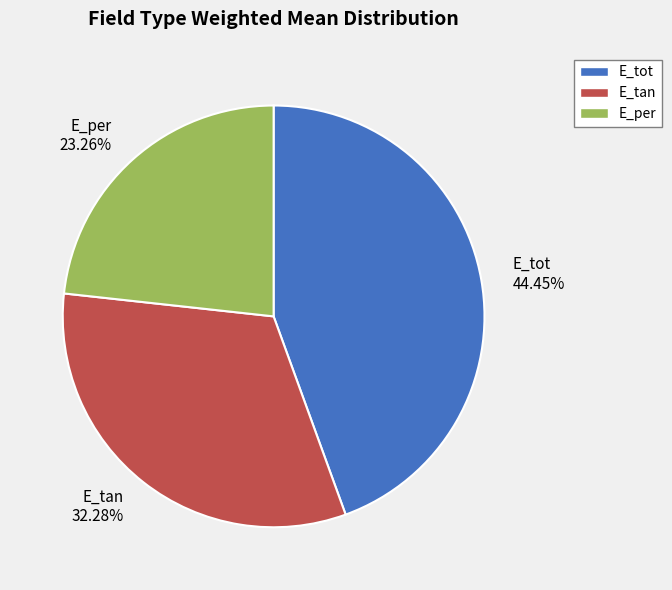

To the nearest percent, what is the average slice percentage?

33%